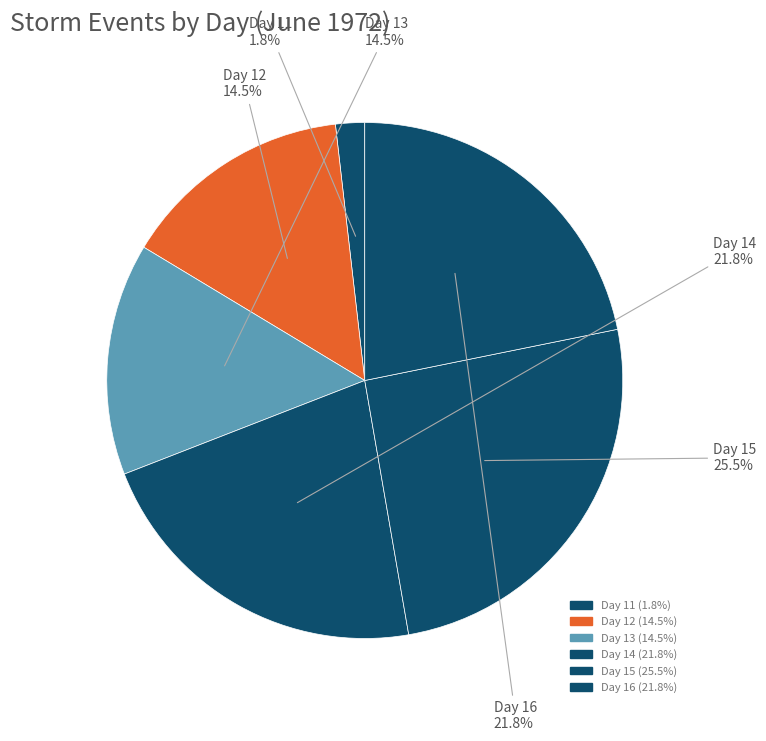

Which slice is the smallest?

11